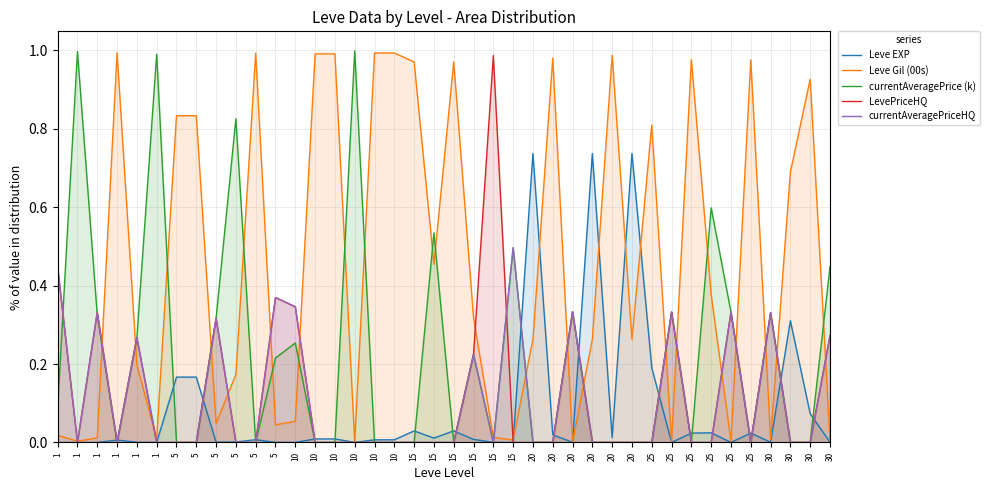

What is the difference between the maximum and minimum values in the Leve Gil (00s) series?

1.0